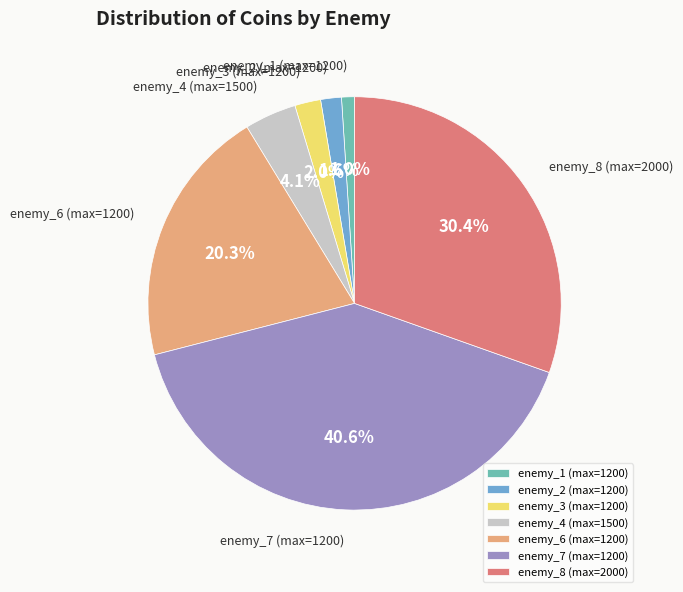

Does any single category account for the majority?

No